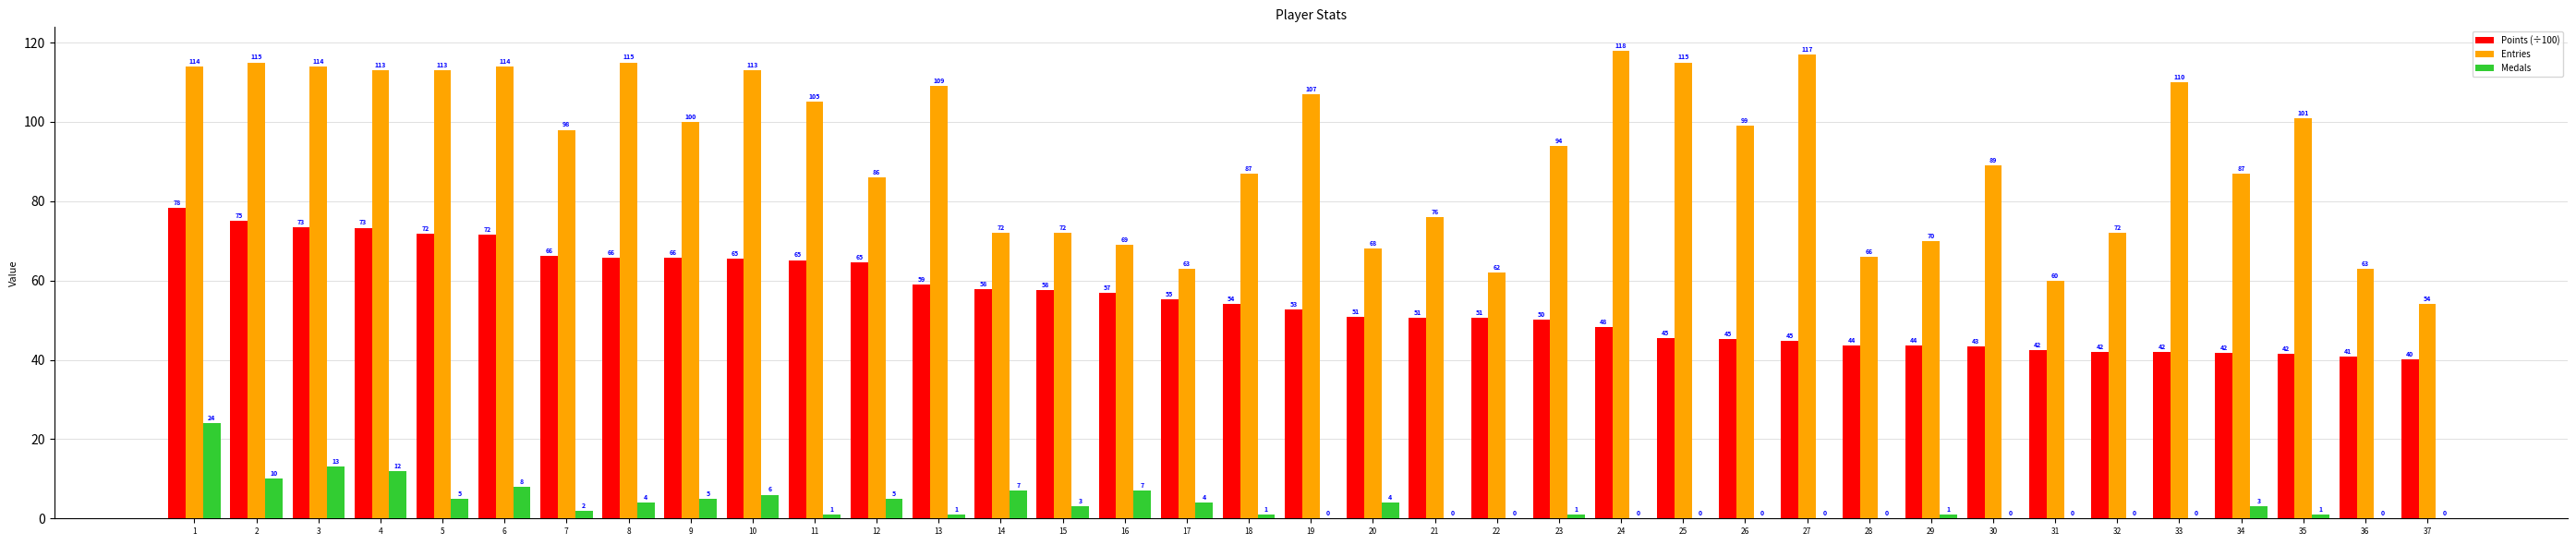

Is the value of Entries at 10 greater than the value of Medals at 32?

Yes